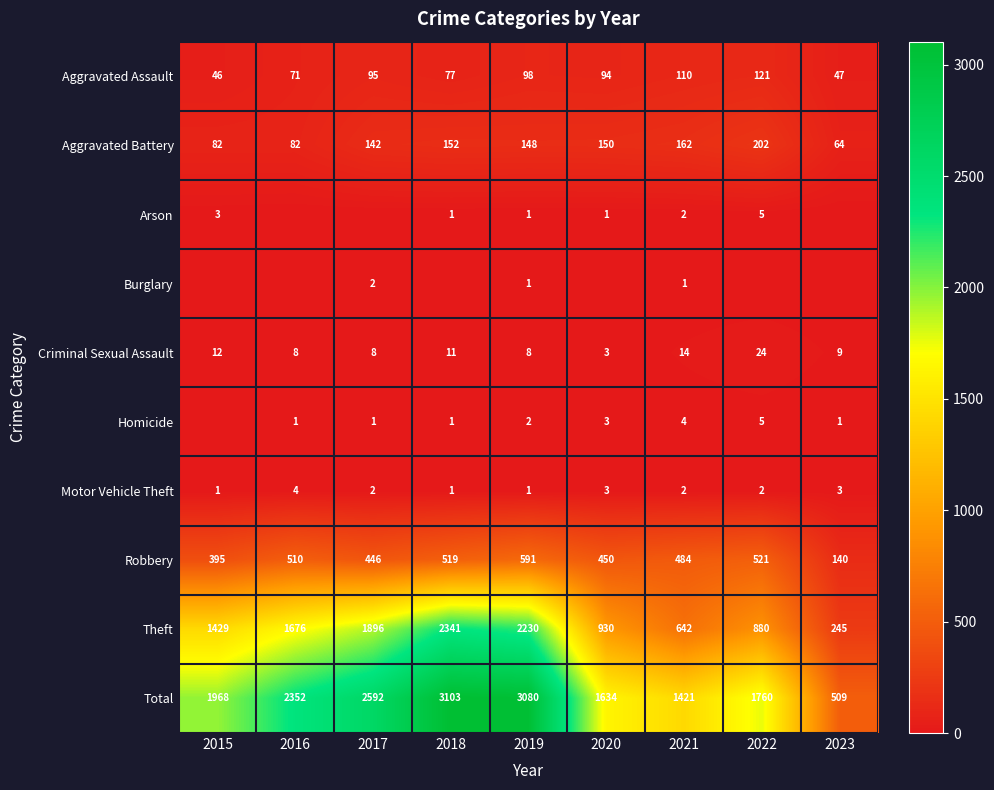

True or false: Criminal Sexual Assault has a value of 14 at 2021.

True